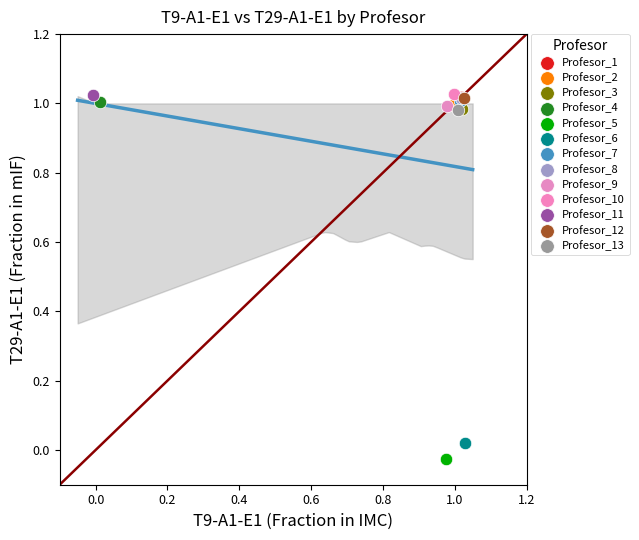

Which series contains the lowest Y value?

Profesor_5